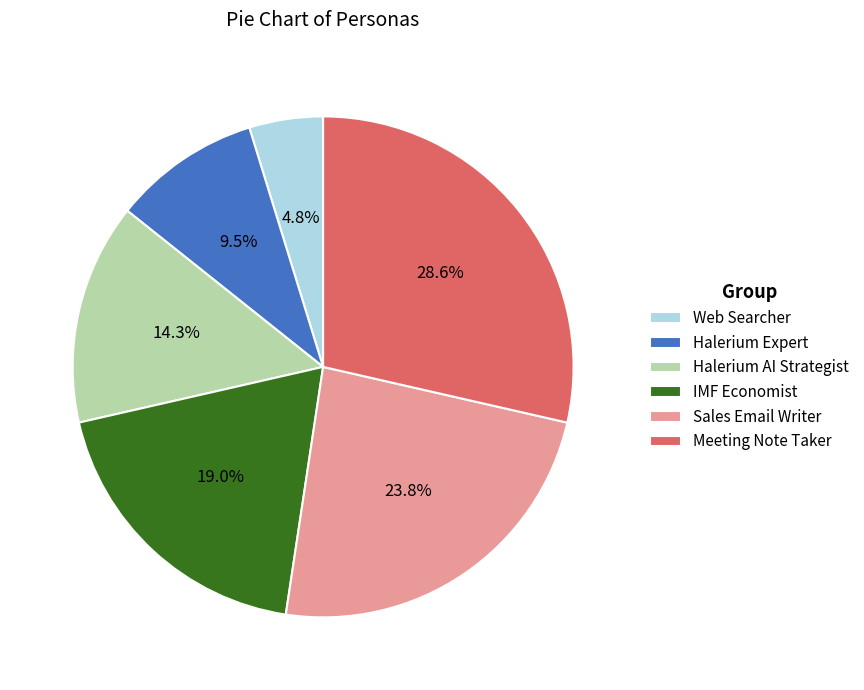

How many segments does this pie chart have?

6